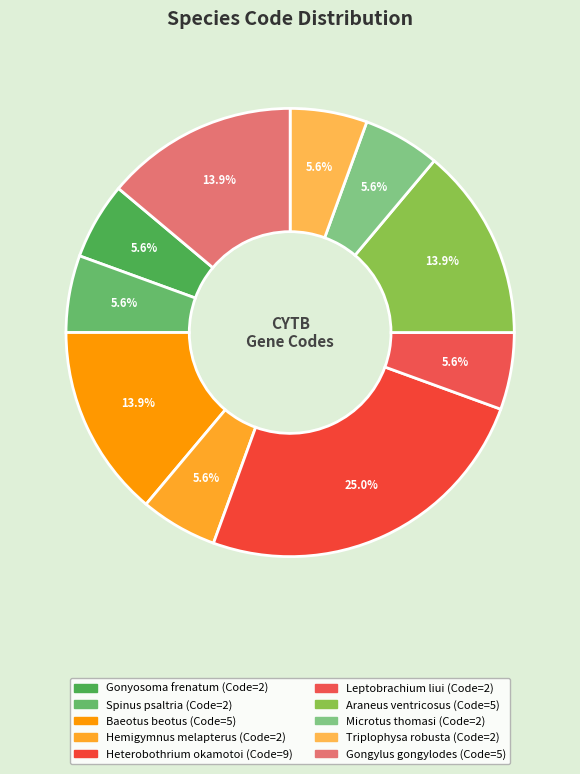

Rank the categories by value from highest to lowest.

Heterobothrium okamotoi, Baeotus beotus, Araneus ventricosus, Gongylus gongylodes, Gonyosoma frenatum, Spinus psaltria, Hemigymnus melapterus, Leptobrachium liui, Microtus thomasi, Triplophysa robusta